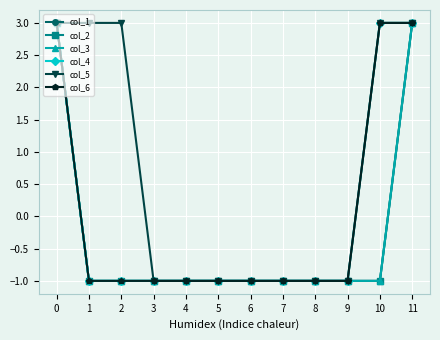

Is this an area chart (filled region under the line)?

No